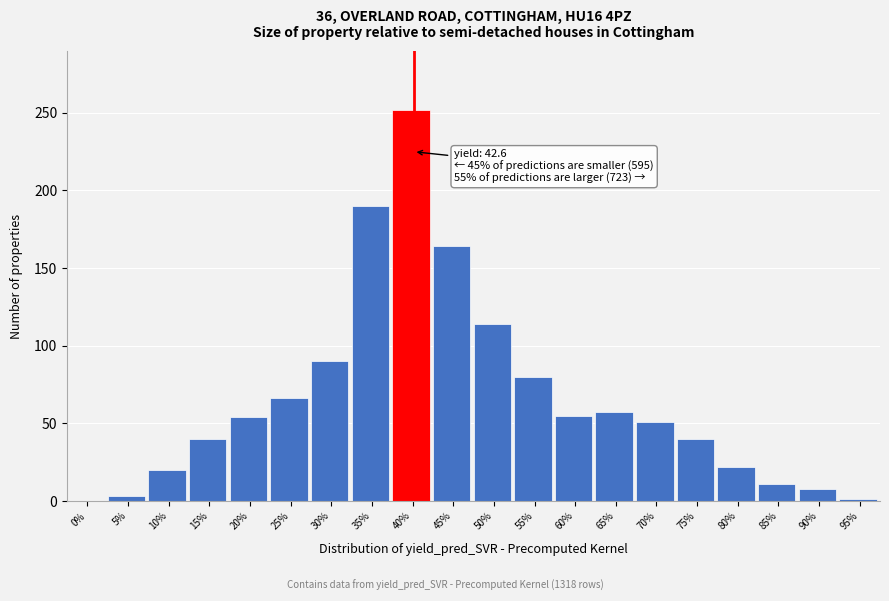

True or false: the data shows 109 at 55%.

False